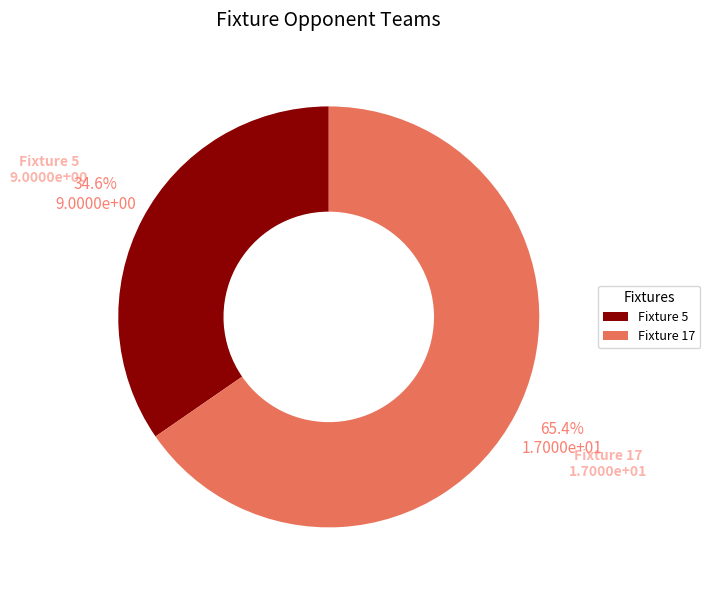

Does any single category account for the majority?

Yes